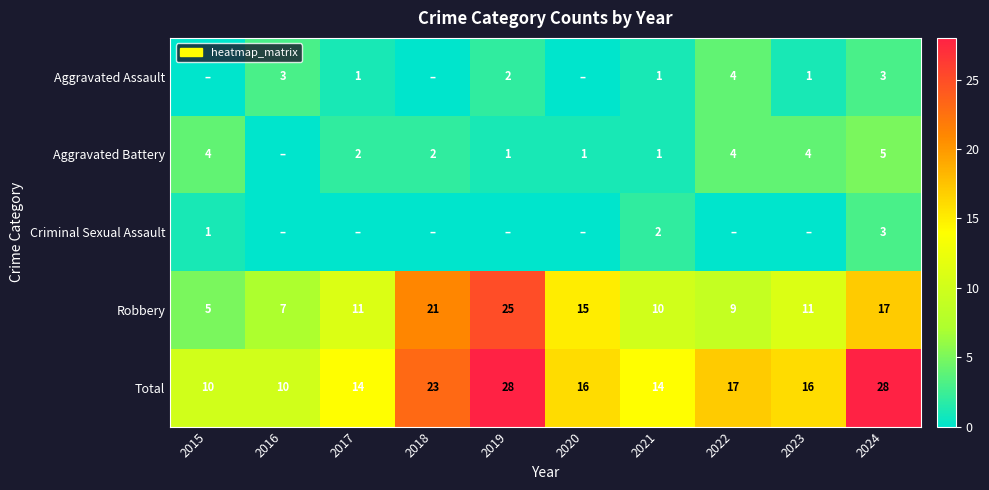

The Aggravated Battery series shows 2 at 2020. True or false?

False